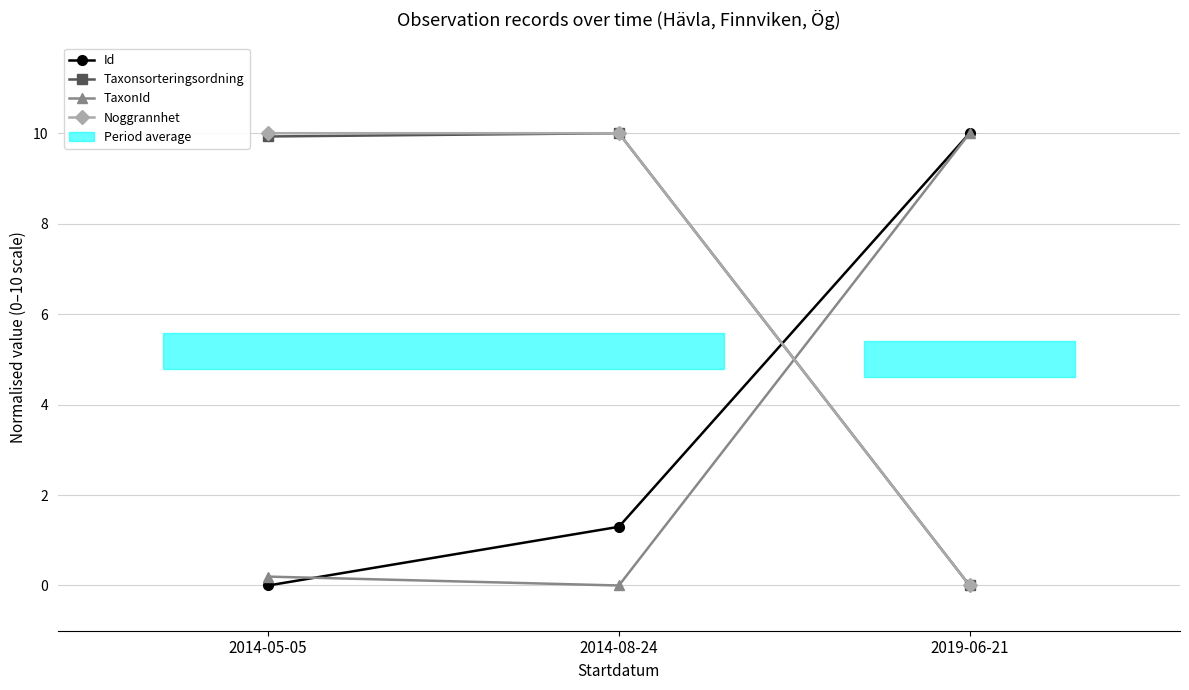

Which category has the highest value across all series?

2019-06-21